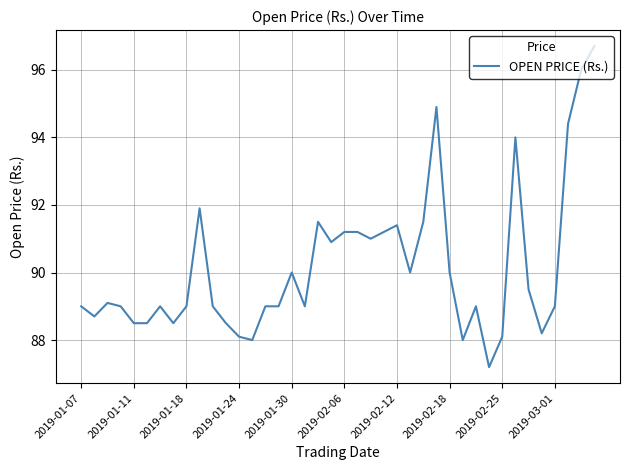

What is the minimum value shown in the chart?

87.2